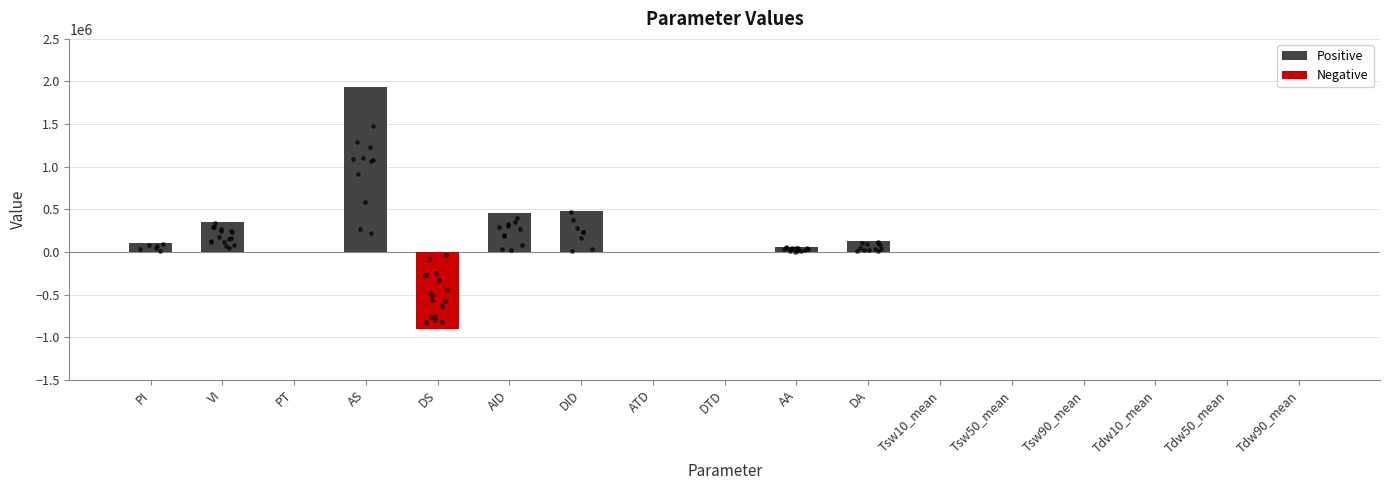

What is the ratio of the value at AID to the value at AA?

8.4